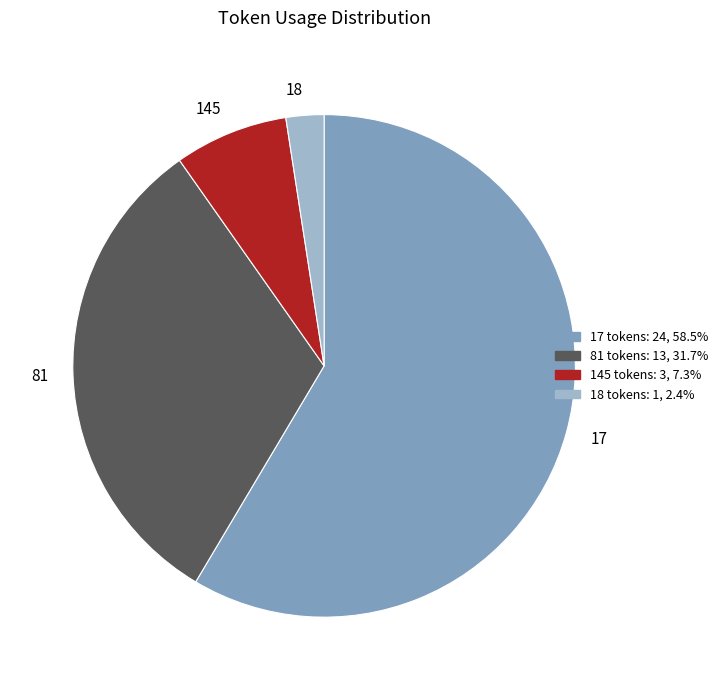

Between 145 and 81, which is larger?

81